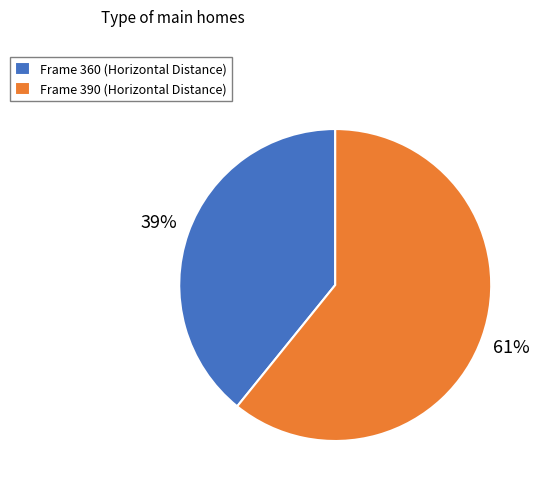

Is the sum of Frame 390 (Horizontal Distance) and Frame 360 (Horizontal Distance) greater than half?

Yes